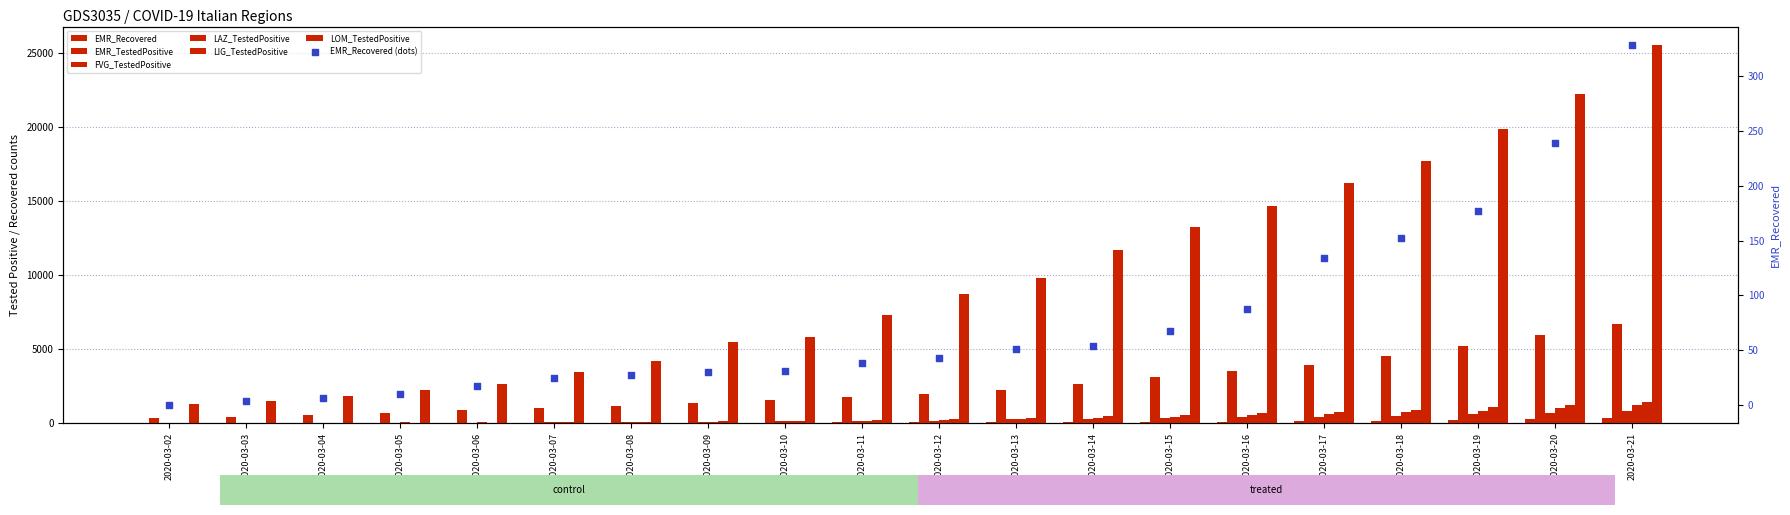

What are all the series names shown in the legend?

EMR_Recovered, EMR_TestedPositive, FVG_TestedPositive, LAZ_TestedPositive, LIG_TestedPositive, LOM_TestedPositive